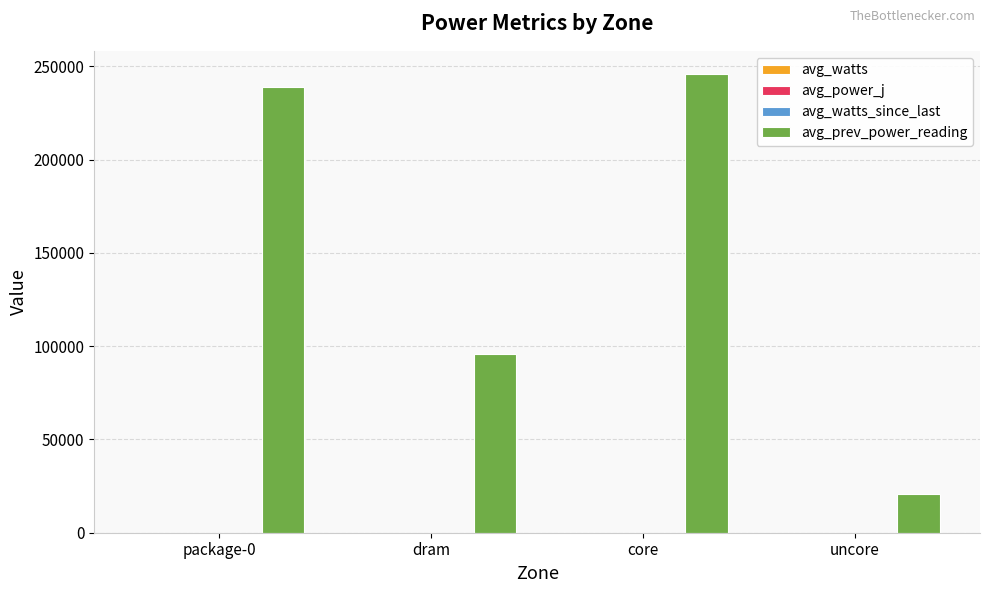

The value of avg_prev_power_reading at uncore is 20546.5. True or false?

True